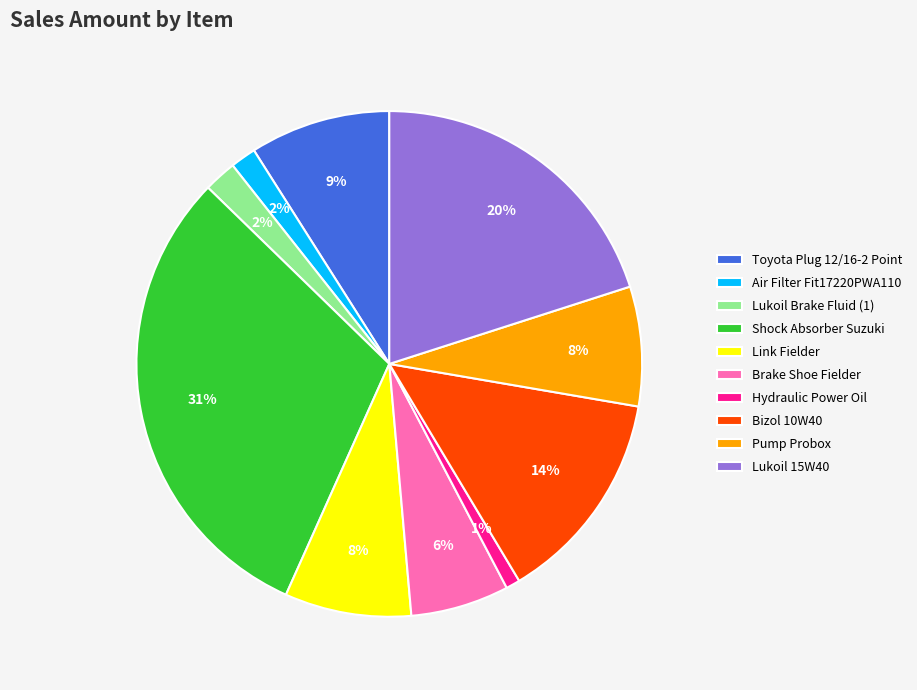

Which slice is the smallest?

Hydraulic Power Oil